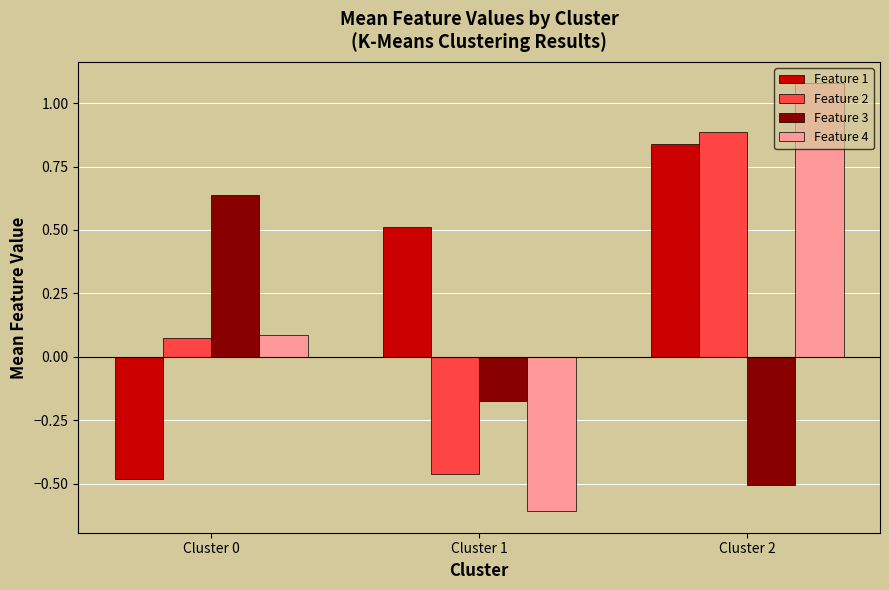

What is the sum of the Feature 3 values at Cluster 1 and Cluster 2?

-0.7